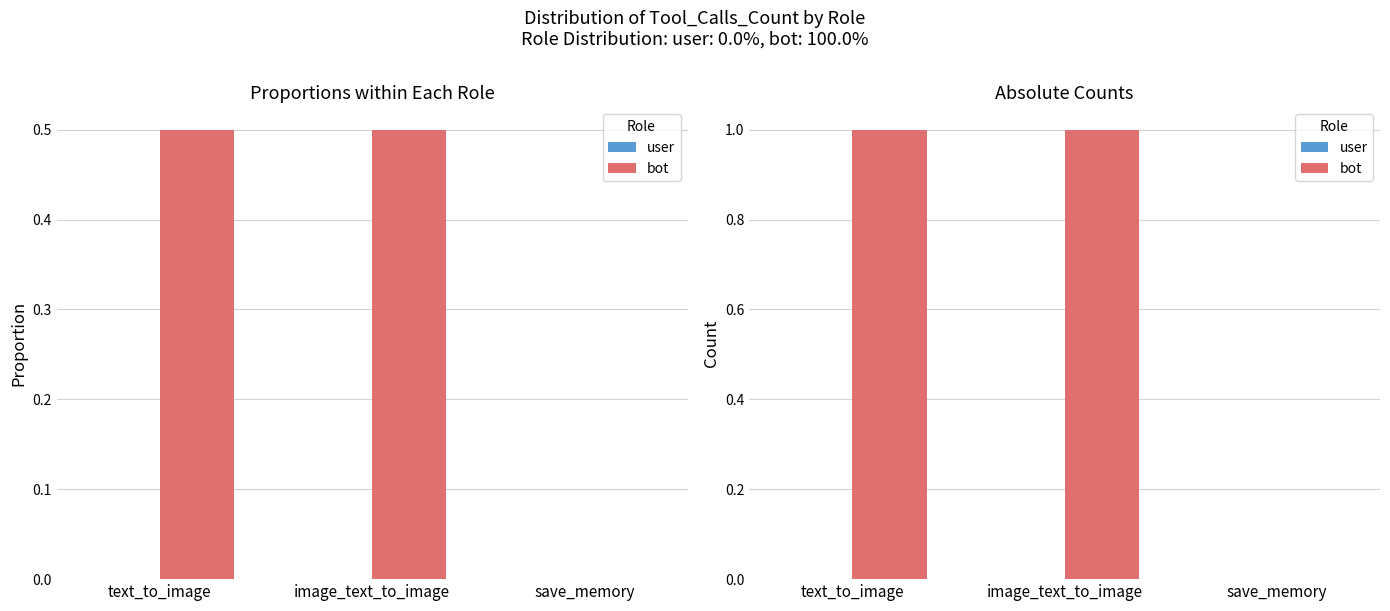

What is the maximum value for bot?

1